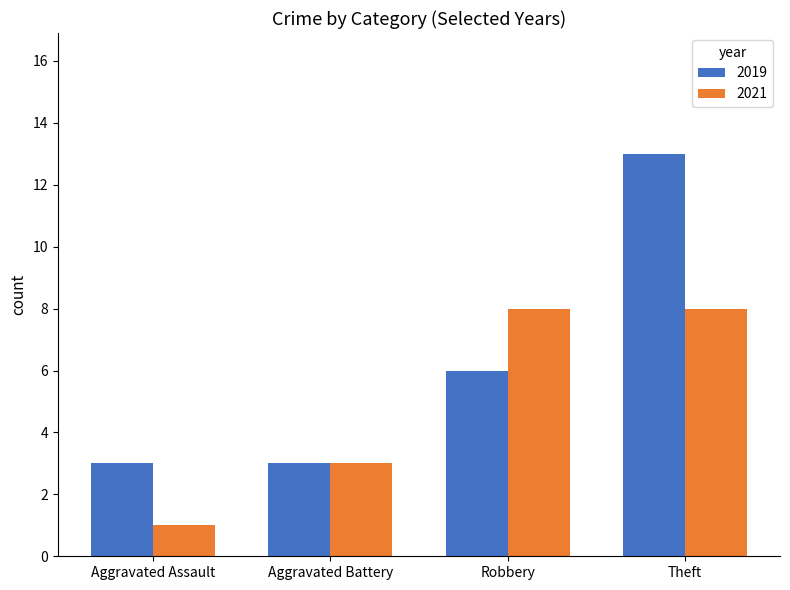

At which label is 2021 closest to 4?

Aggravated Battery